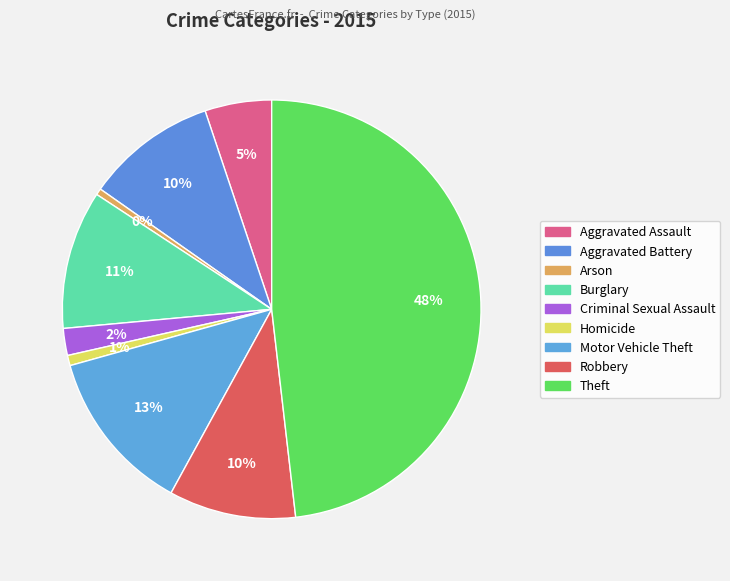

To the nearest percent, what is the average slice percentage?

11%